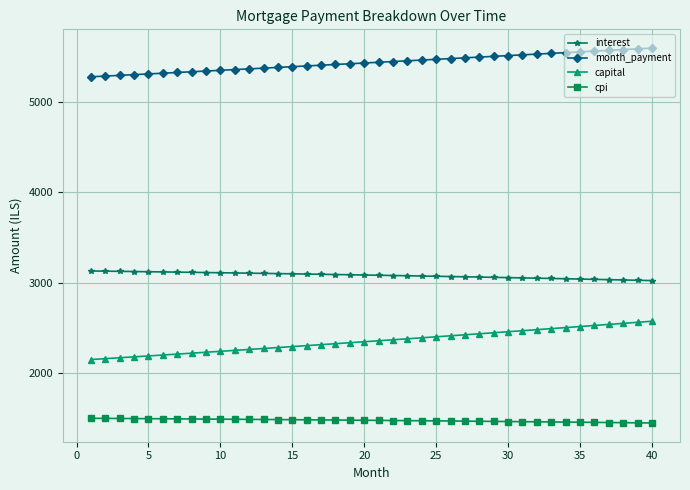

Which series has the largest total across all categories?

month_payment